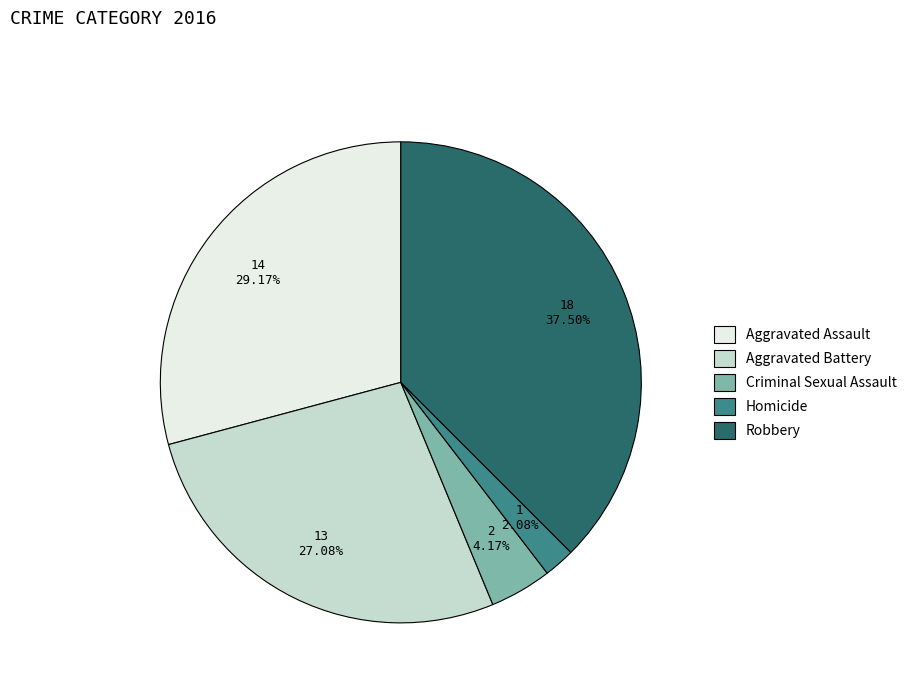

Combined, what portion of the pie is Robbery and Aggravated Battery?

64.6%